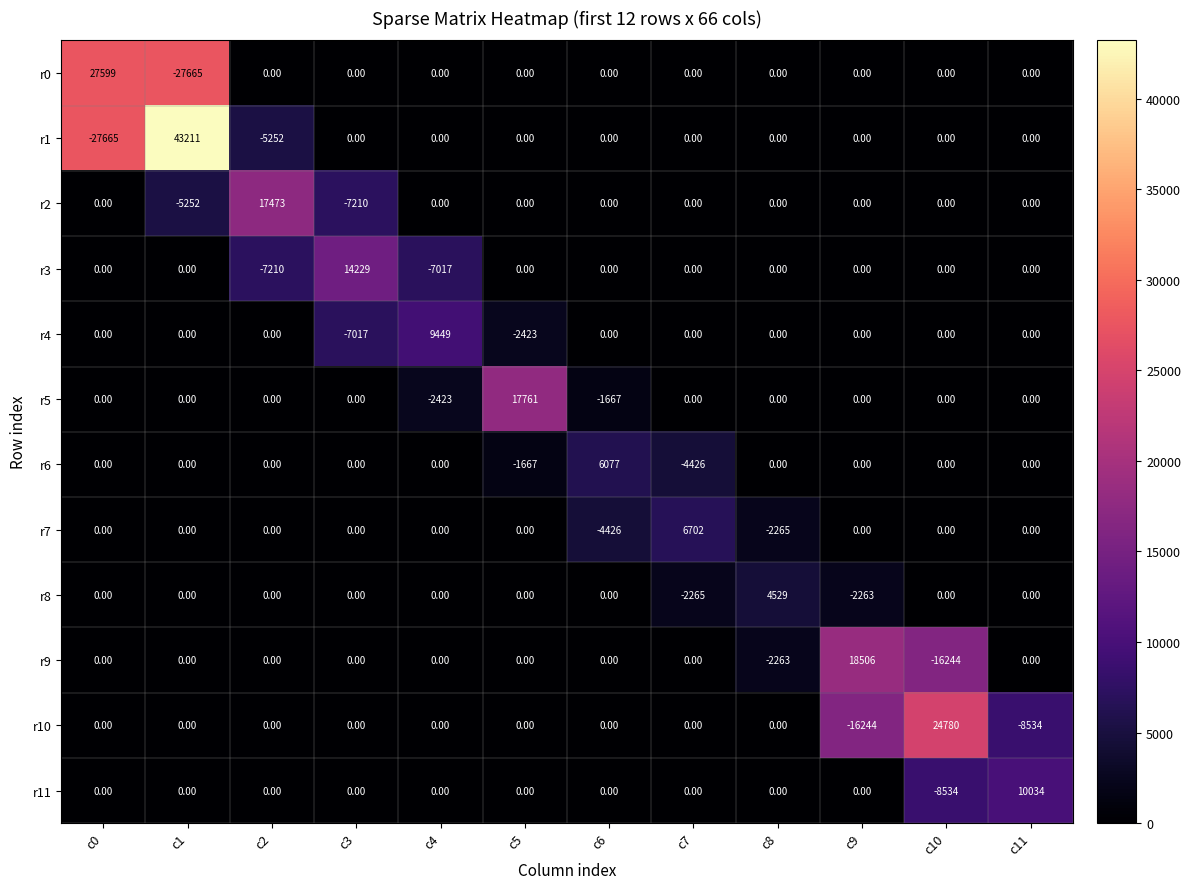

Is the value of r8 at c8 greater than the value of r4 at c8?

Yes